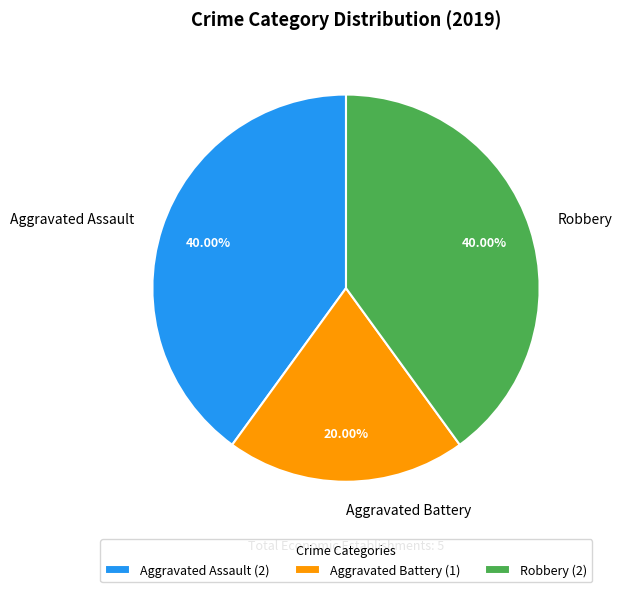

What percentage is the Aggravated Battery slice, to the nearest percent?

20%